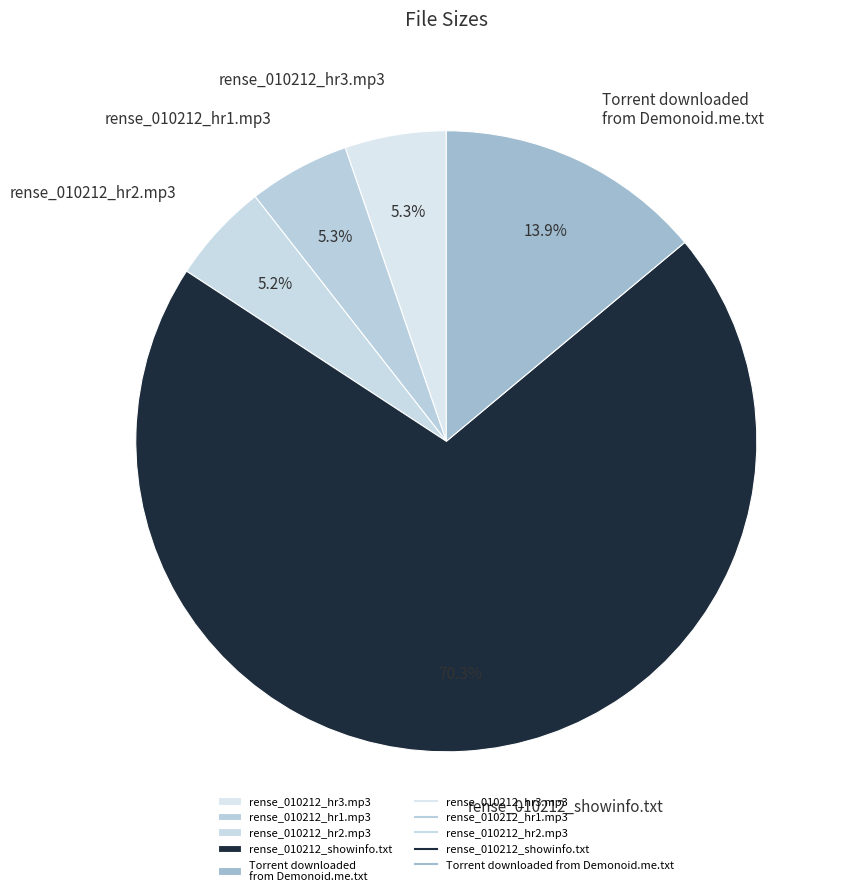

Is it true that rense_010212_hr3.mp3 is 1% of the pie?

False